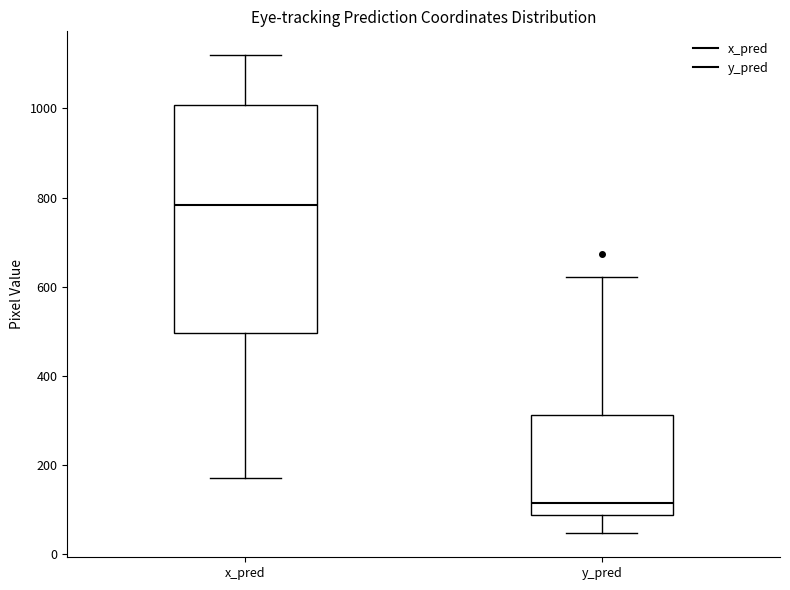

Which box's median line is the highest?

x_pred